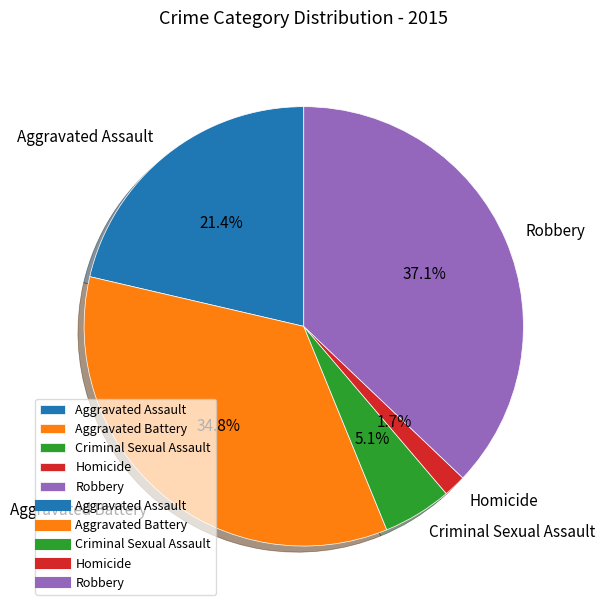

What portion of the pie excludes Homicide?

98.3%